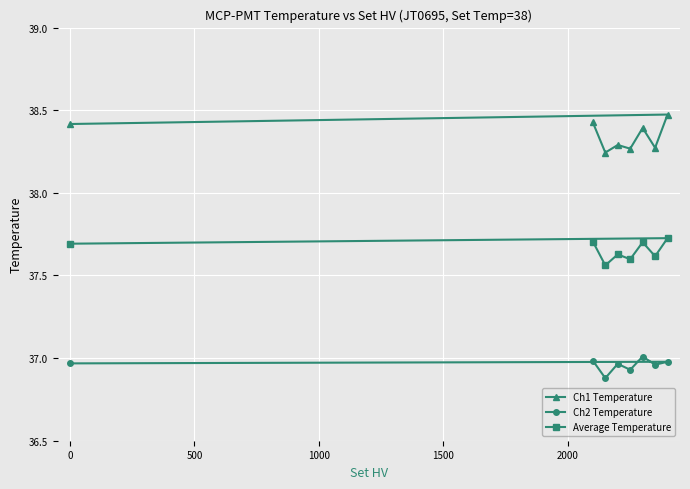

Rank the series by their average value, from lowest to highest.

Ch2 Temperature, Average Temperature, Ch1 Temperature